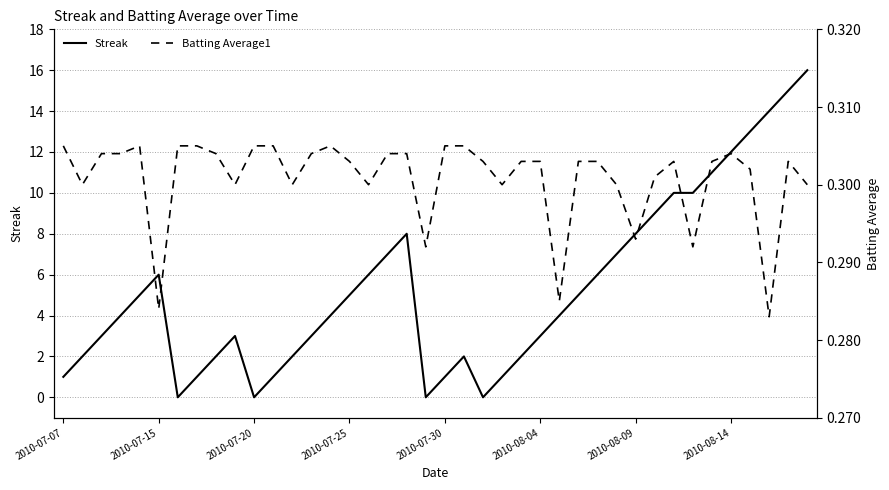

What is the highest value of the Streak series?

16